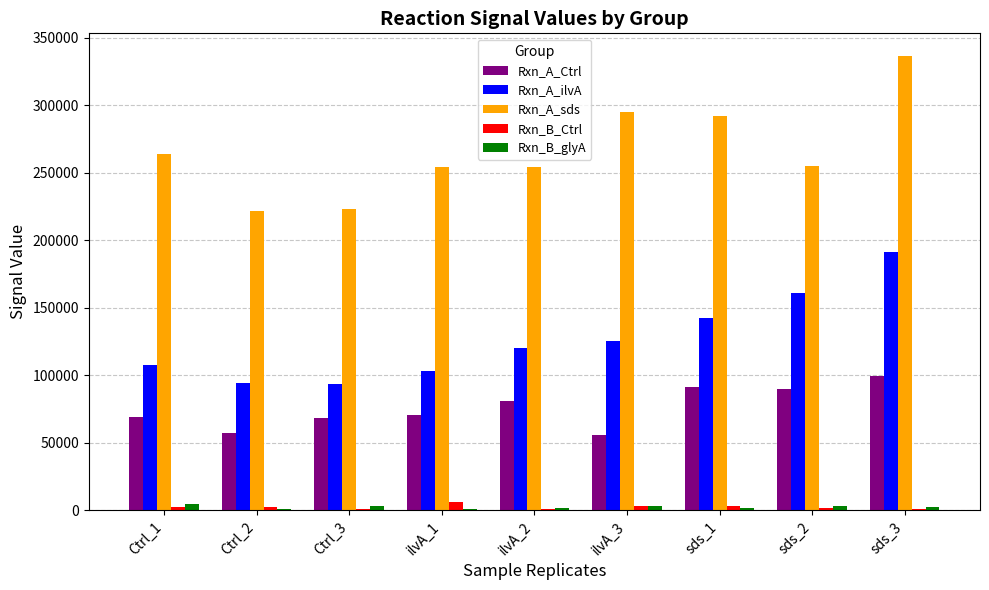

Where does the Rxn_A_sds series first go above 255394?

Ctrl_1